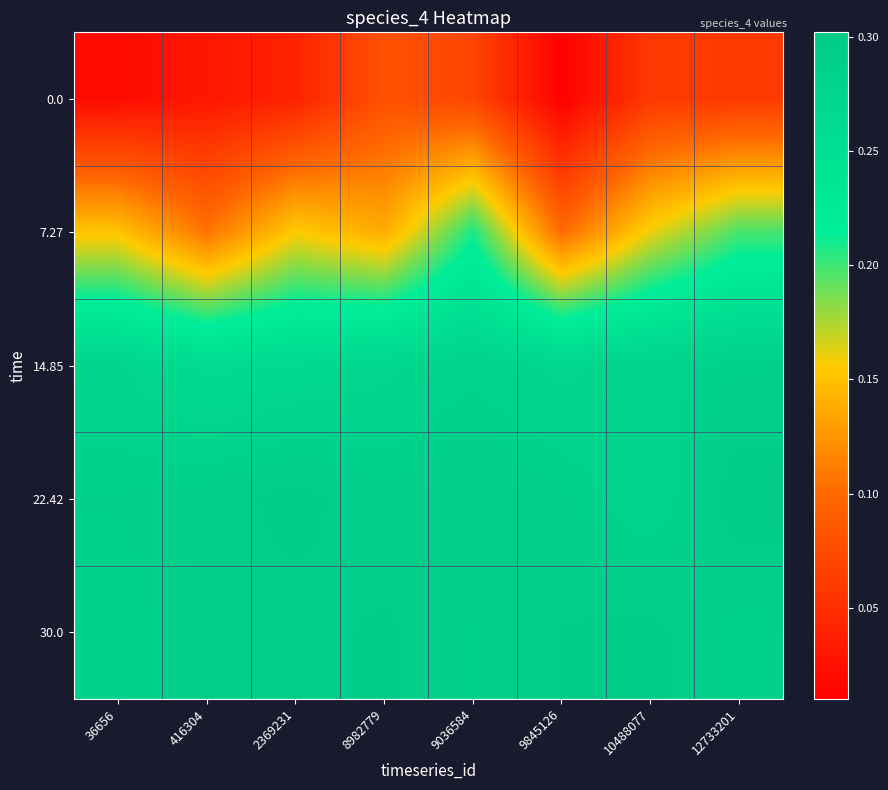

Reading left to right, transcribe all the data shown in this chart.

0.0: 36656=0.0	416304=0.0	2369231=0.0	8982779=0.1	9036584=0.1	9845126=0.0	10488077=0.1	12733201=0.1
7.27: 36656=0.2	416304=0.1	2369231=0.2	8982779=0.1	9036584=0.2	9845126=0.1	10488077=0.2	12733201=0.2
14.85: 36656=0.3	416304=0.3	2369231=0.3	8982779=0.3	9036584=0.3	9845126=0.3	10488077=0.3	12733201=0.3
22.42: 36656=0.3	416304=0.3	2369231=0.3	8982779=0.3	9036584=0.3	9845126=0.3	10488077=0.3	12733201=0.3
30.0: 36656=0.3	416304=0.3	2369231=0.3	8982779=0.3	9036584=0.3	9845126=0.3	10488077=0.3	12733201=0.3